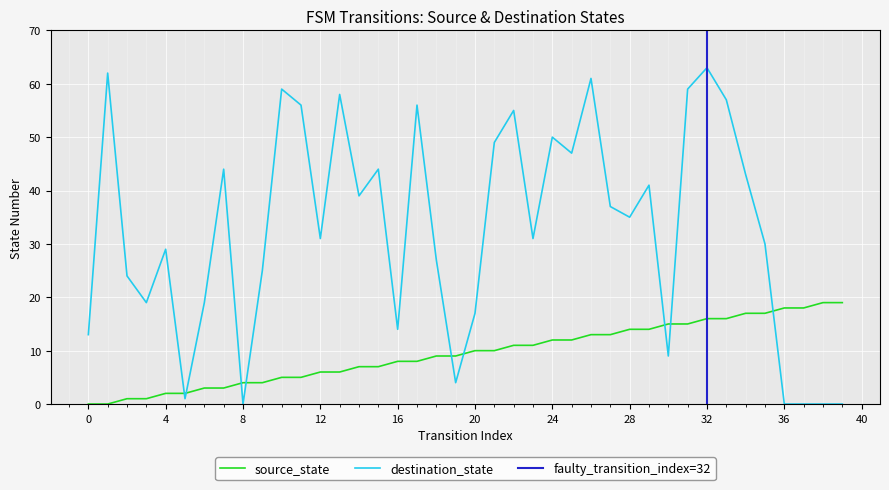

True or false: source_state and destination_state cross at least once.

True